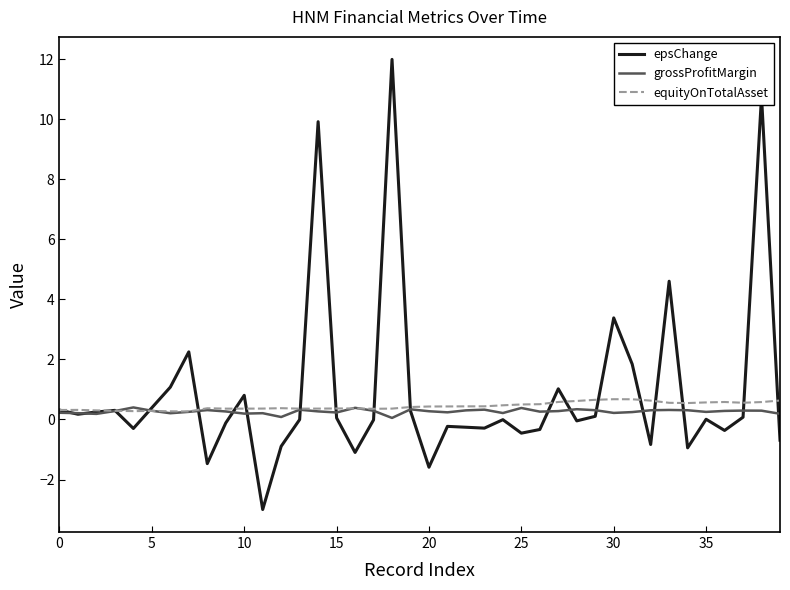

Which series has the largest range (max minus min)?

epsChange